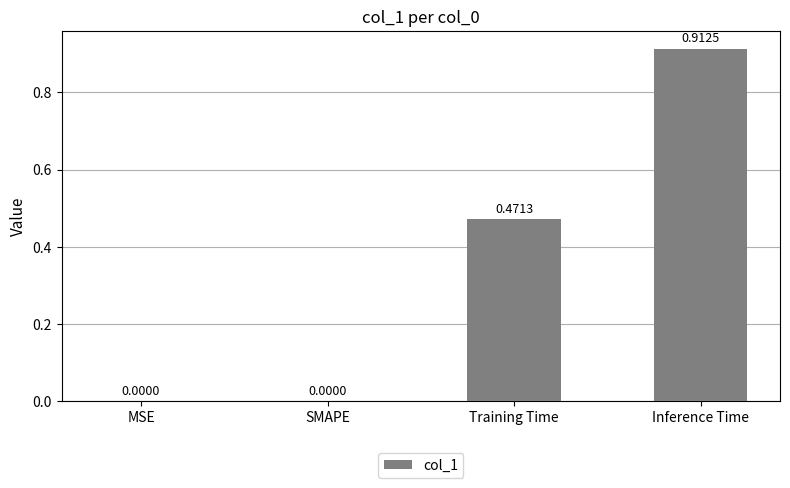

Between MSE and Training Time, which is larger?

Training Time